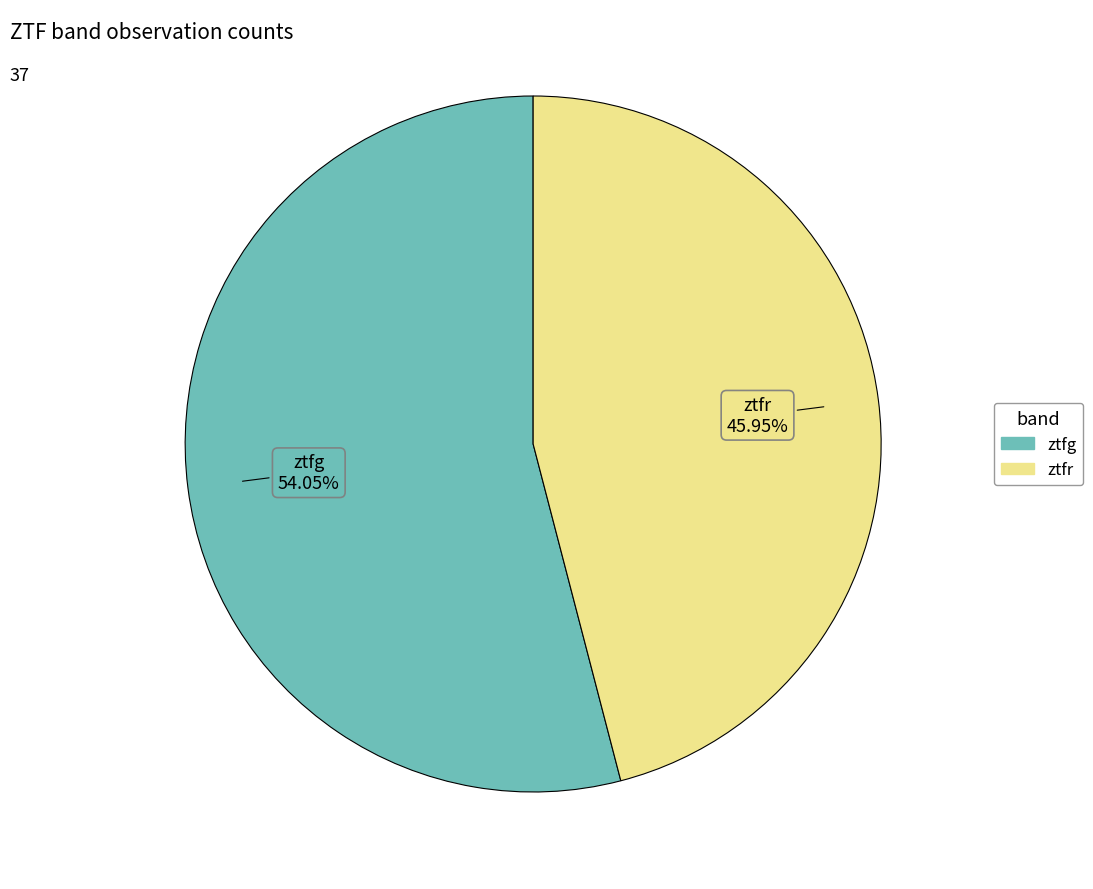

Count the number of slices in the pie.

2